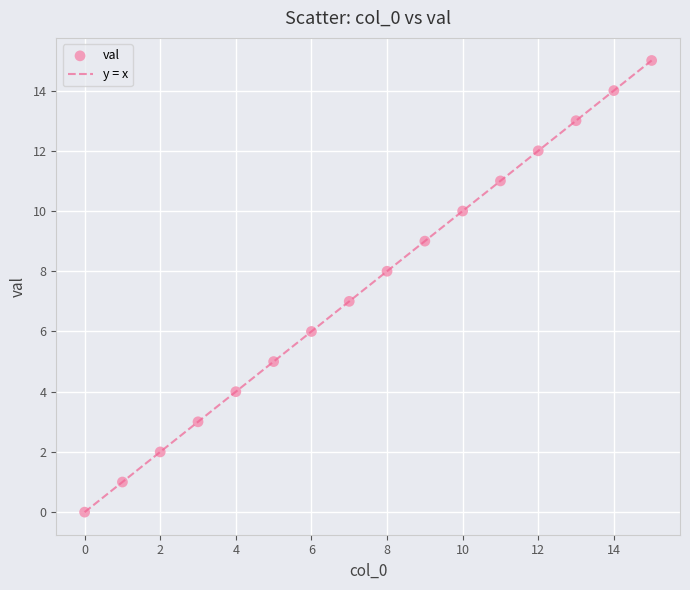

What is the range of Y values (max minus min)?

15